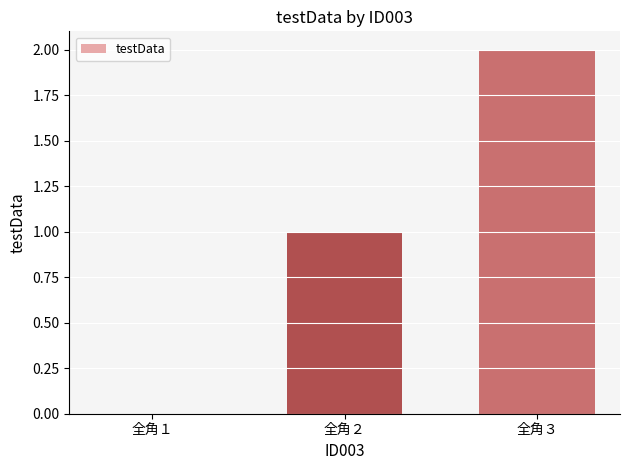

Count the number of data series in this chart.

1